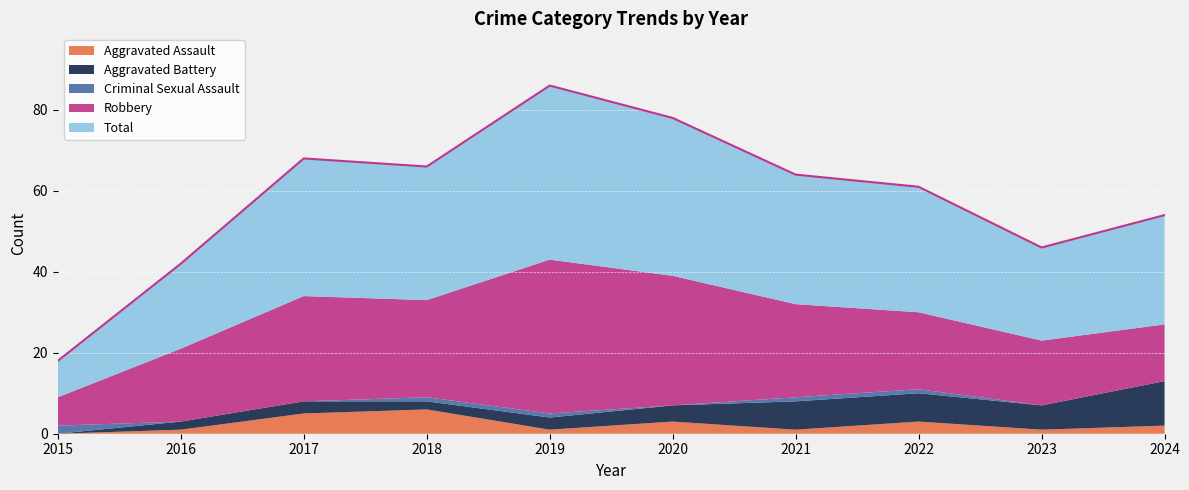

What is the maximum value for Aggravated Battery?

11